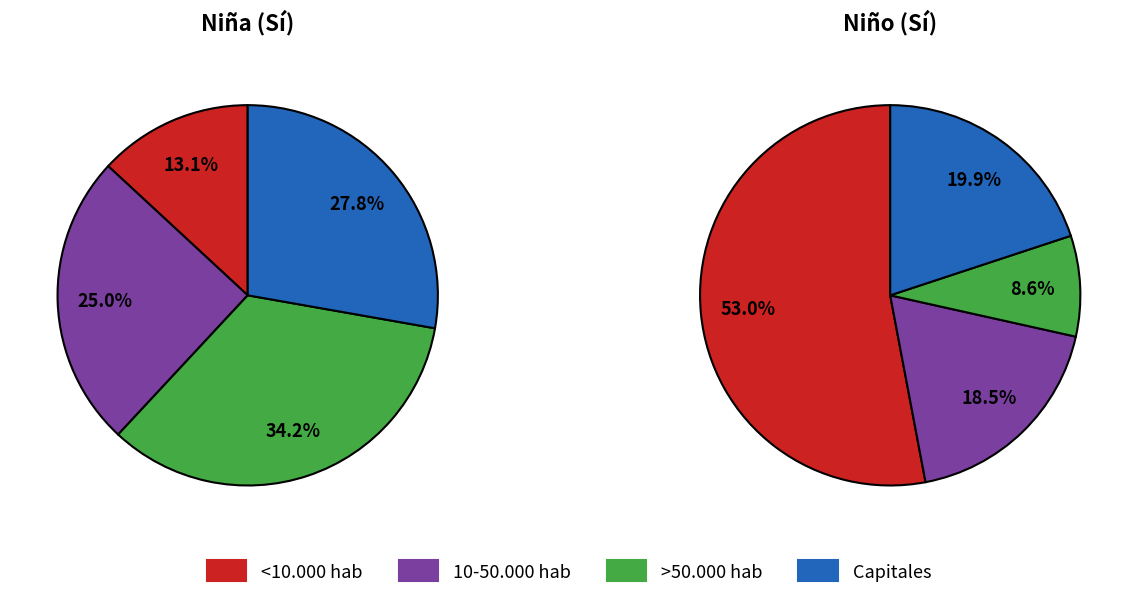

To the nearest percent, what is the average slice percentage?

25%